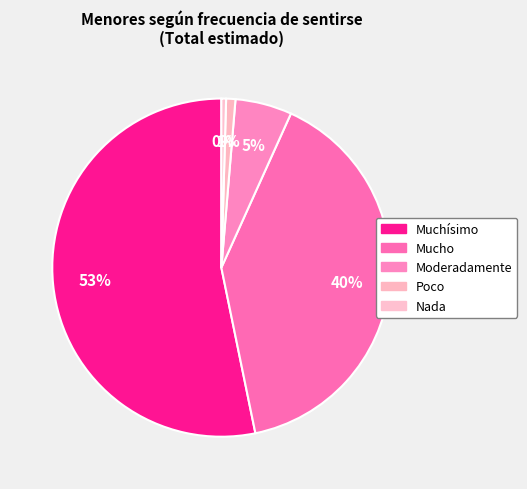

How many segments does this pie chart have?

5